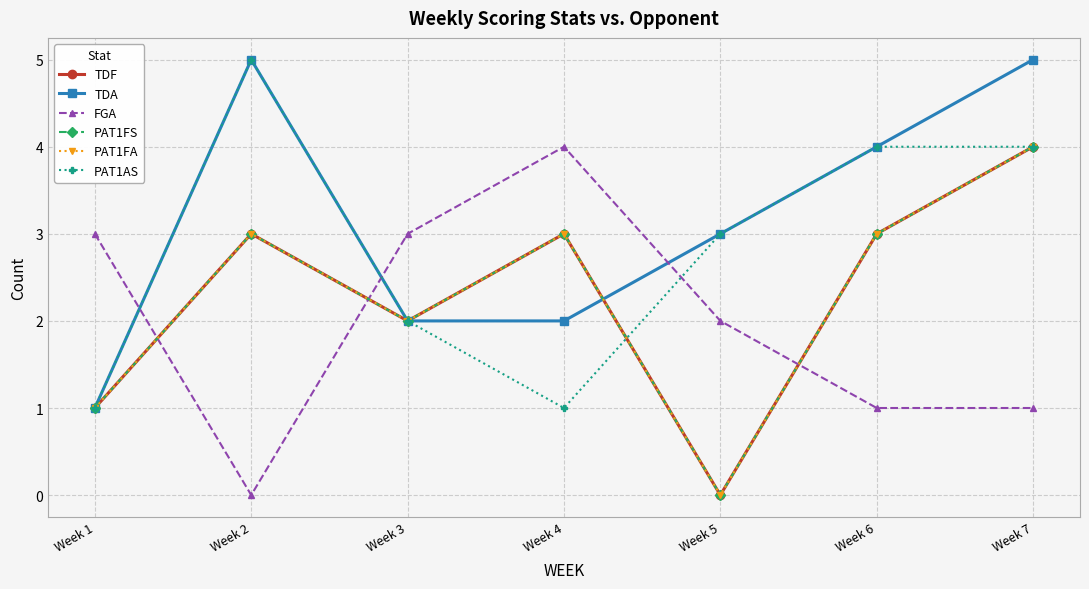

What is the difference between the highest and lowest values at Week 1?

2